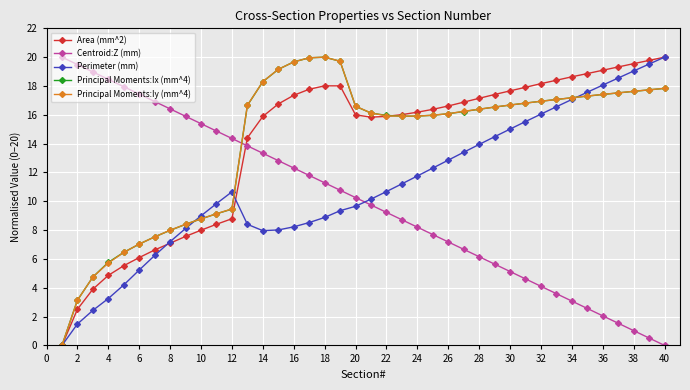

True or false: Perimeter (mm) has more than 1 interior local peaks.

False